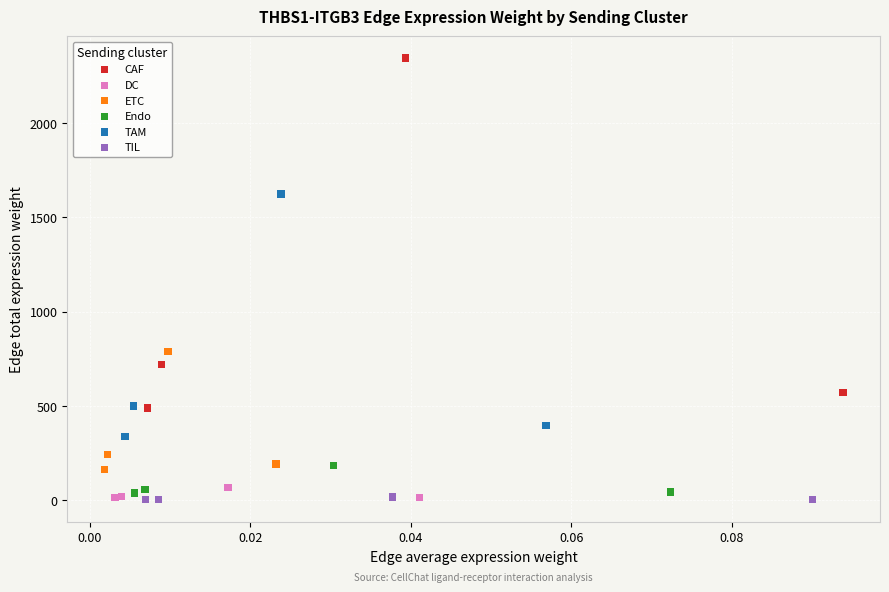

Which series has the largest Y range (max minus min)?

CAF